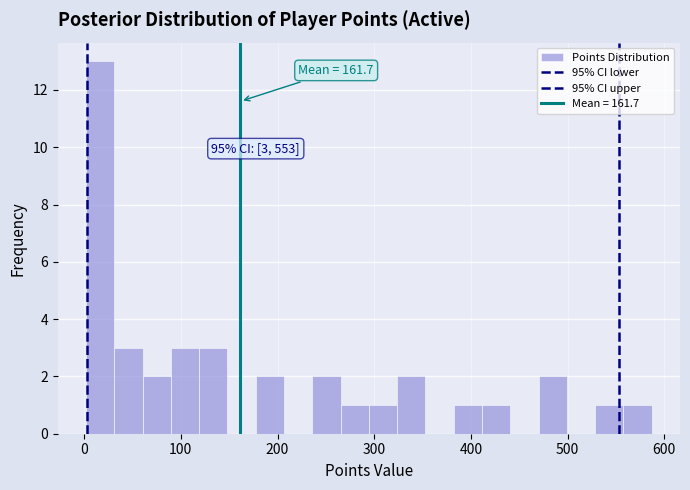

Read against the x-axis, roughly where is the centre of the tallest bar?

20